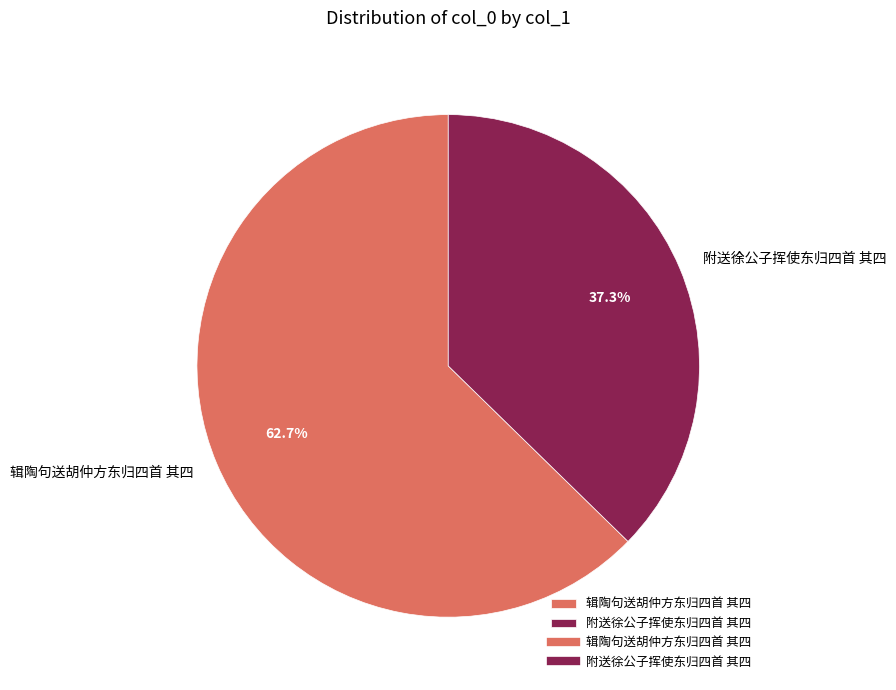

Rank the categories by value from highest to lowest.

辑陶句送胡仲方东归四首 其四, 附送徐公子挥使东归四首 其四